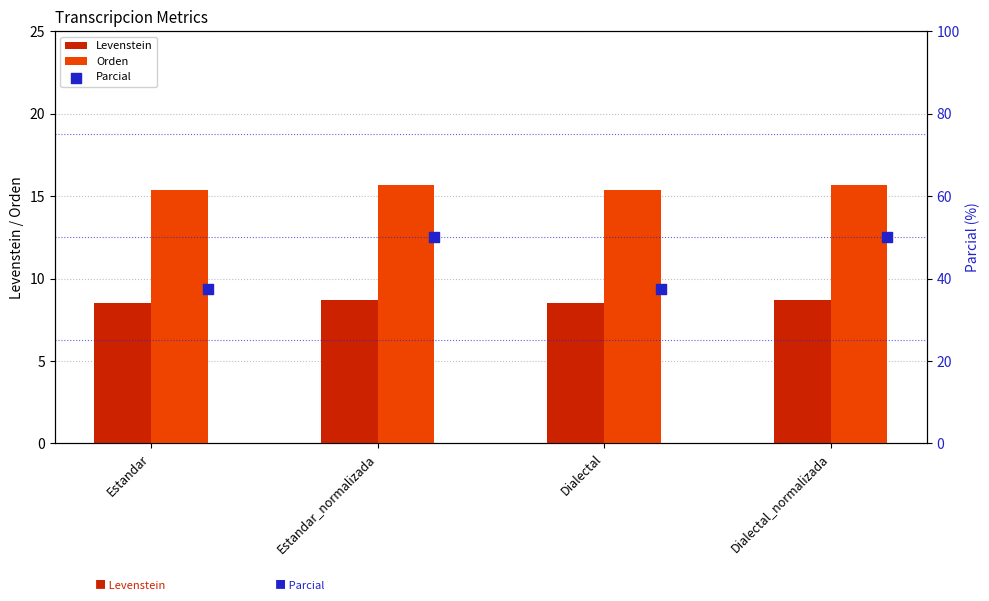

At how many categories does at least one series exceed 14?

4